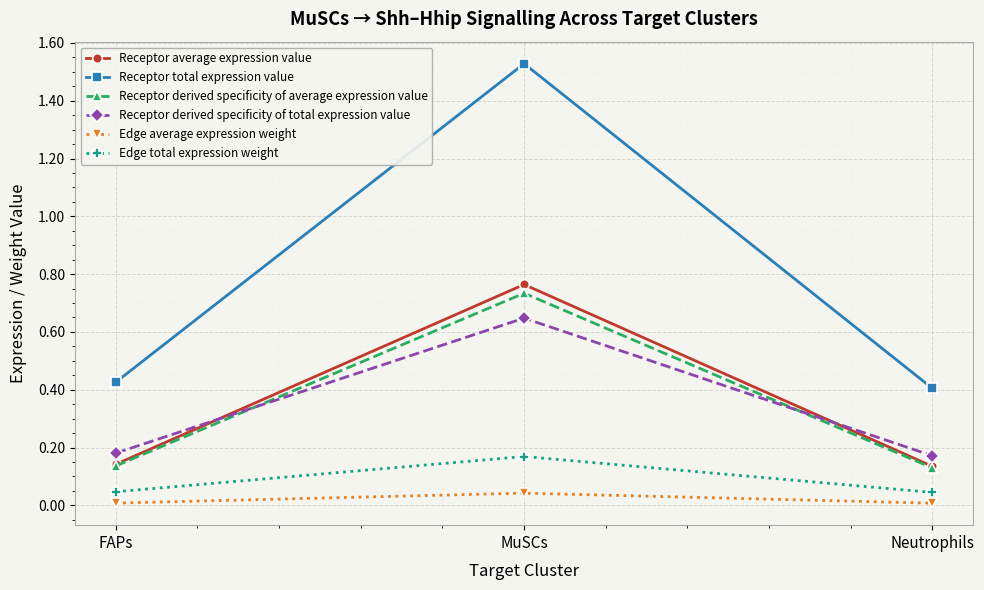

At which label is Receptor total expression value closest to 0?

Neutrophils